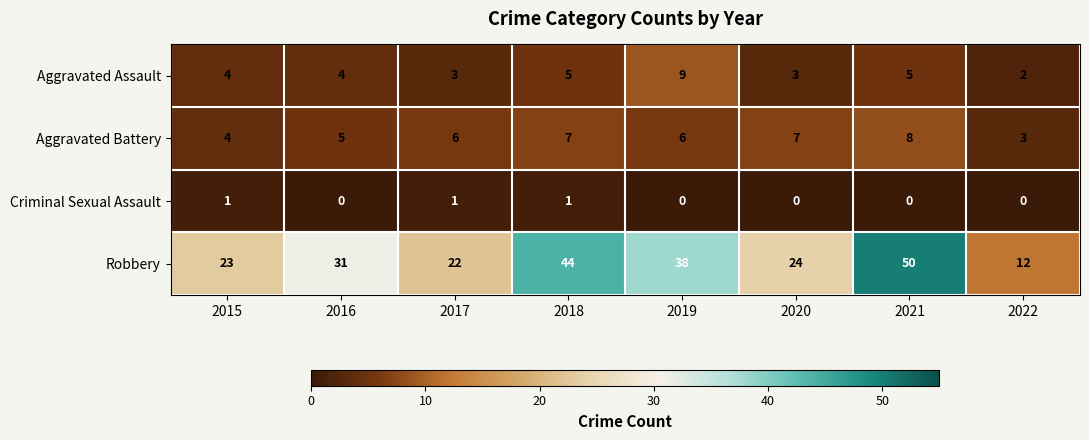

What is the difference between the maximum and minimum values in the Robbery series?

38